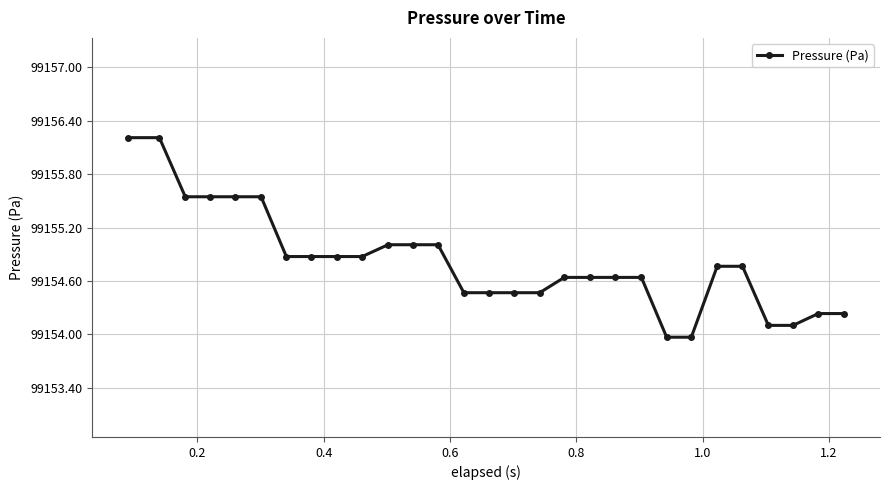

What is the greatest value displayed?

99156.2